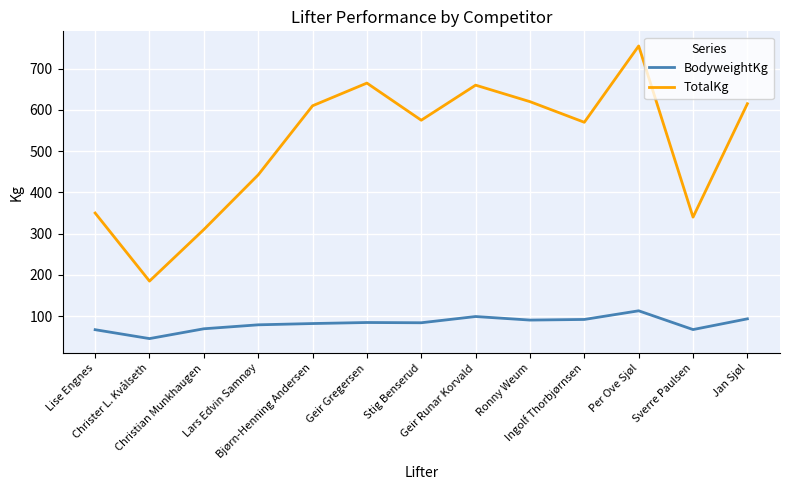

True or false: TotalKg and BodyweightKg cross at least once.

False